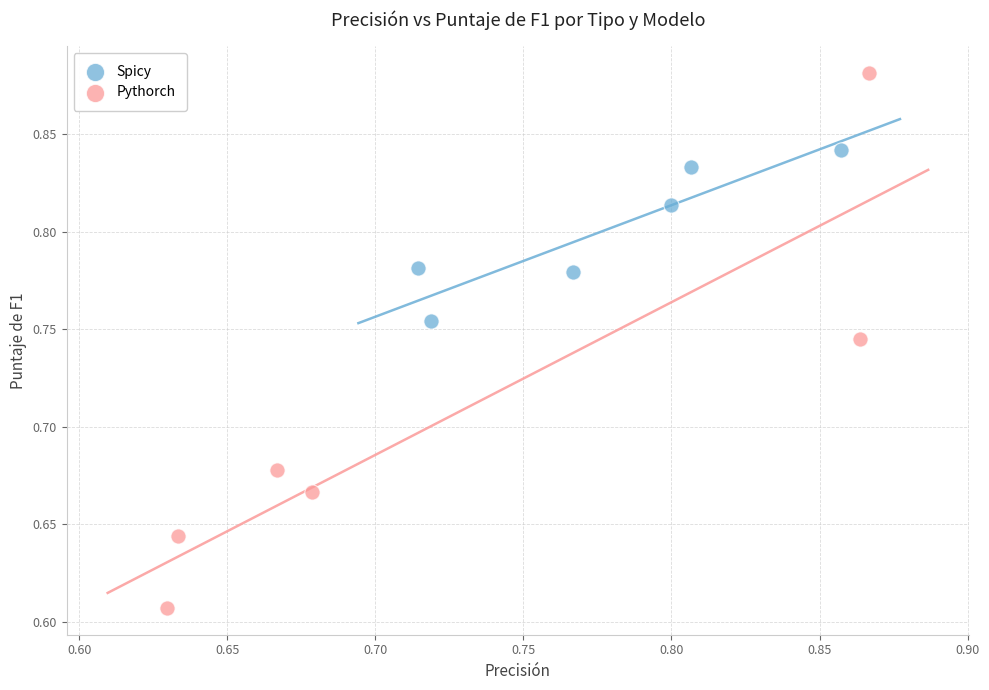

Which series contains the highest Y value?

Pythorch